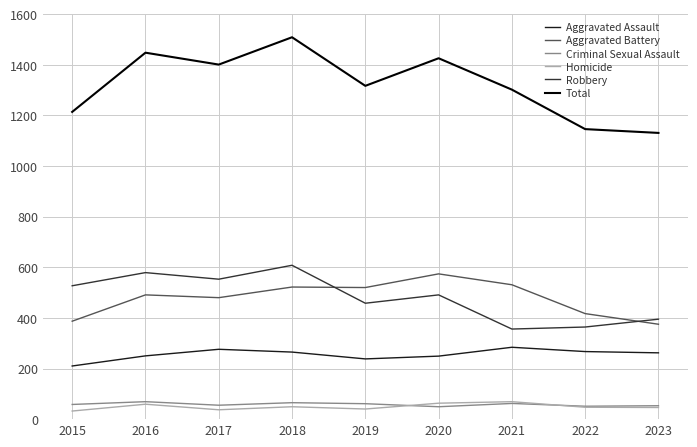

Is the value of Aggravated Battery at 2019 greater than the value of Total at 2017?

No